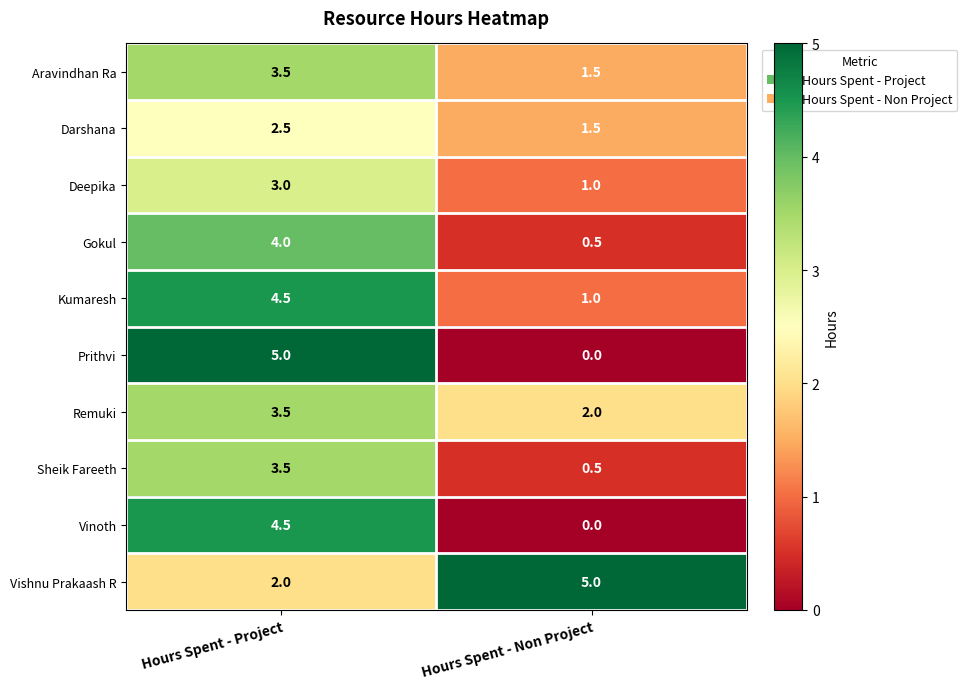

Between Hours Spent - Project and Hours Spent - Non Project, which series saw the biggest shift?

Prithvi